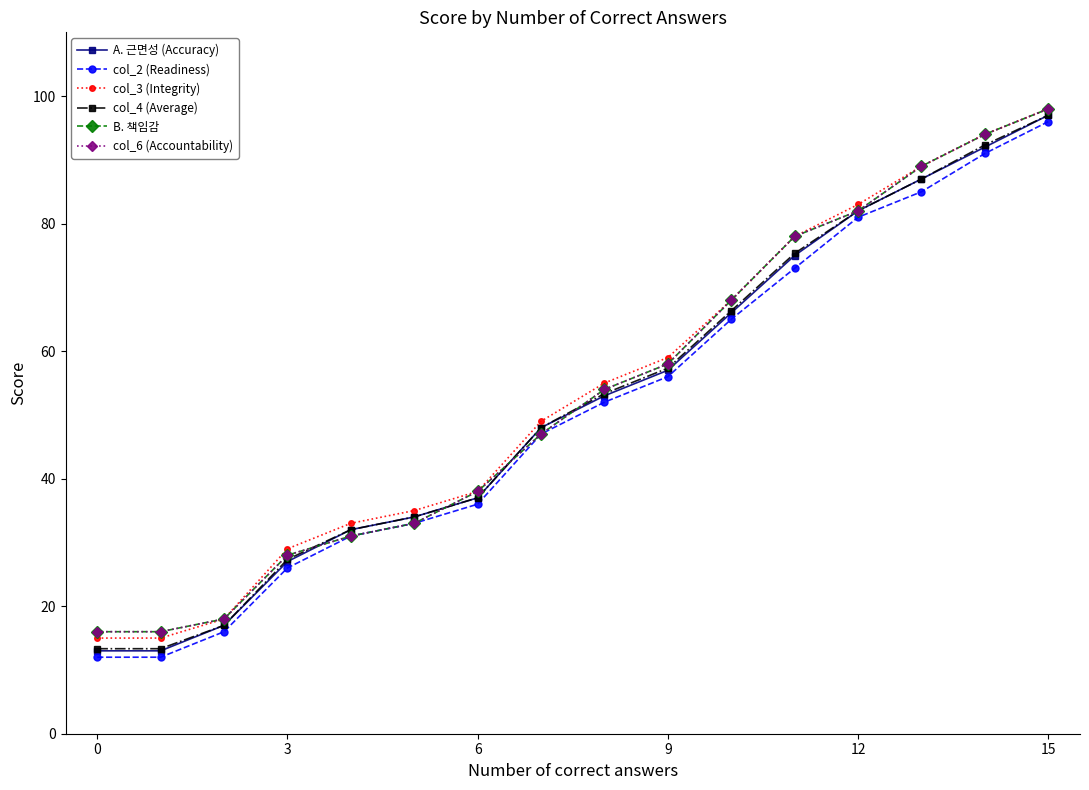

At which category is the sum across all series the highest?

15